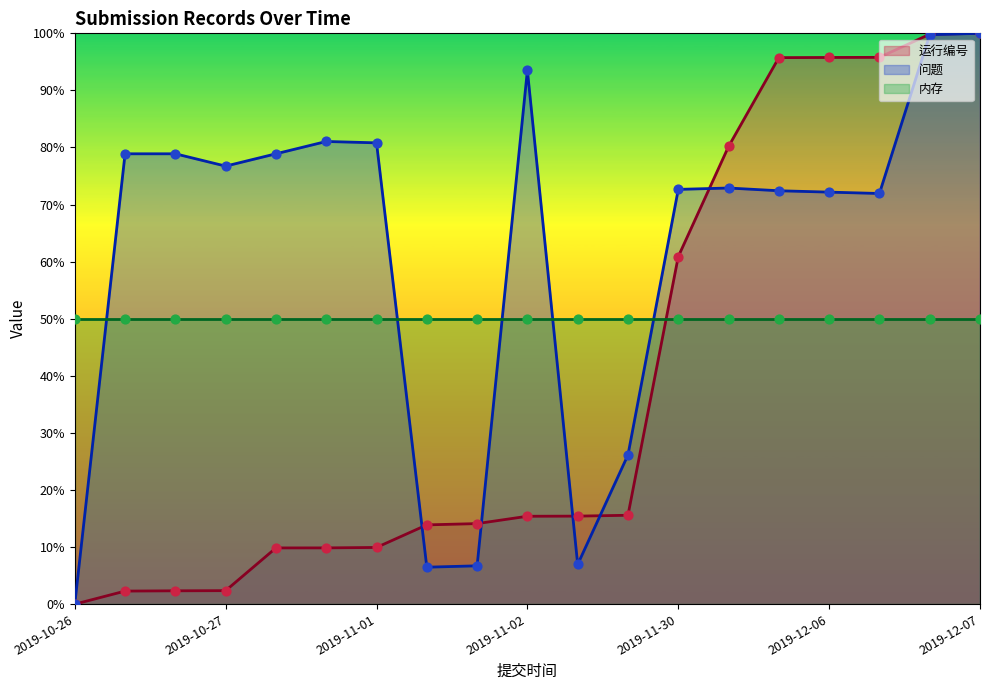

At which label is 运行编号 closest to 50?

2019-11-30